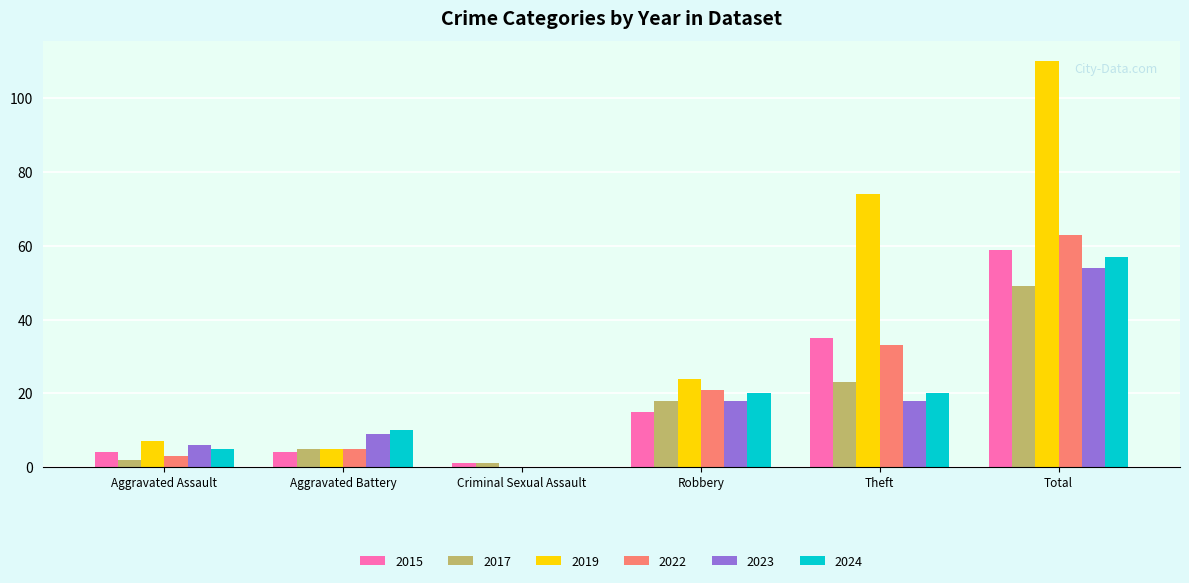

What is the sum of the 2022 values at Theft and Total?

96